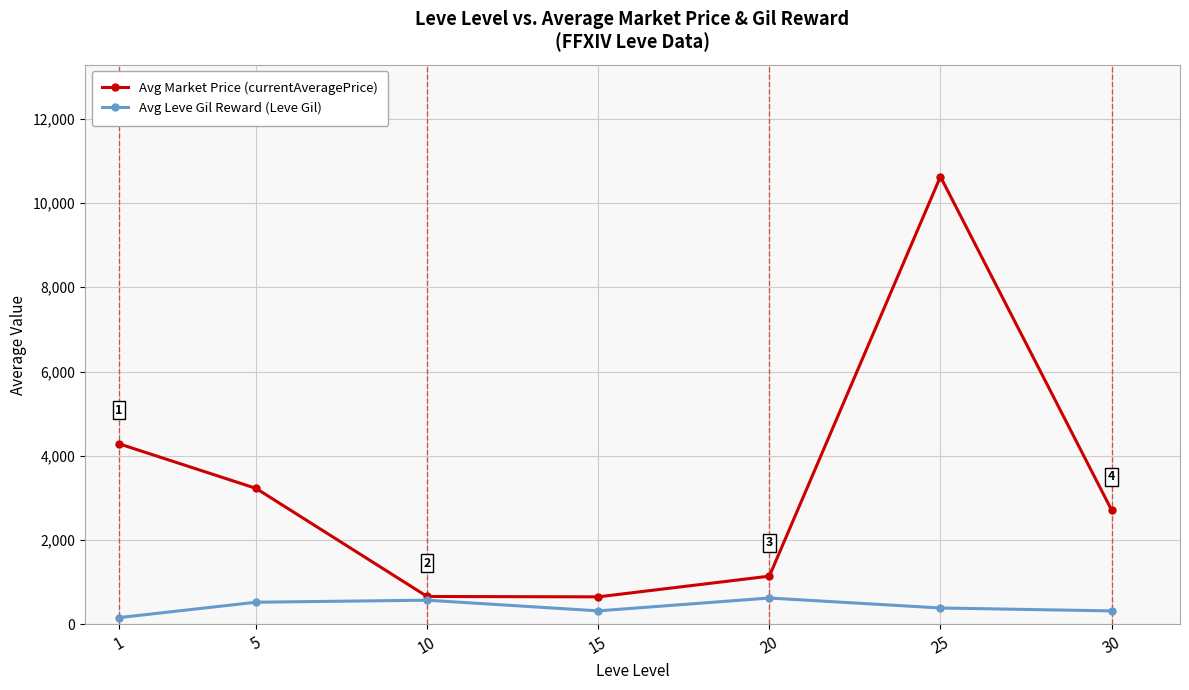

Is it true that Avg Market Price (currentAveragePrice) equals 664.5 at 10?

True